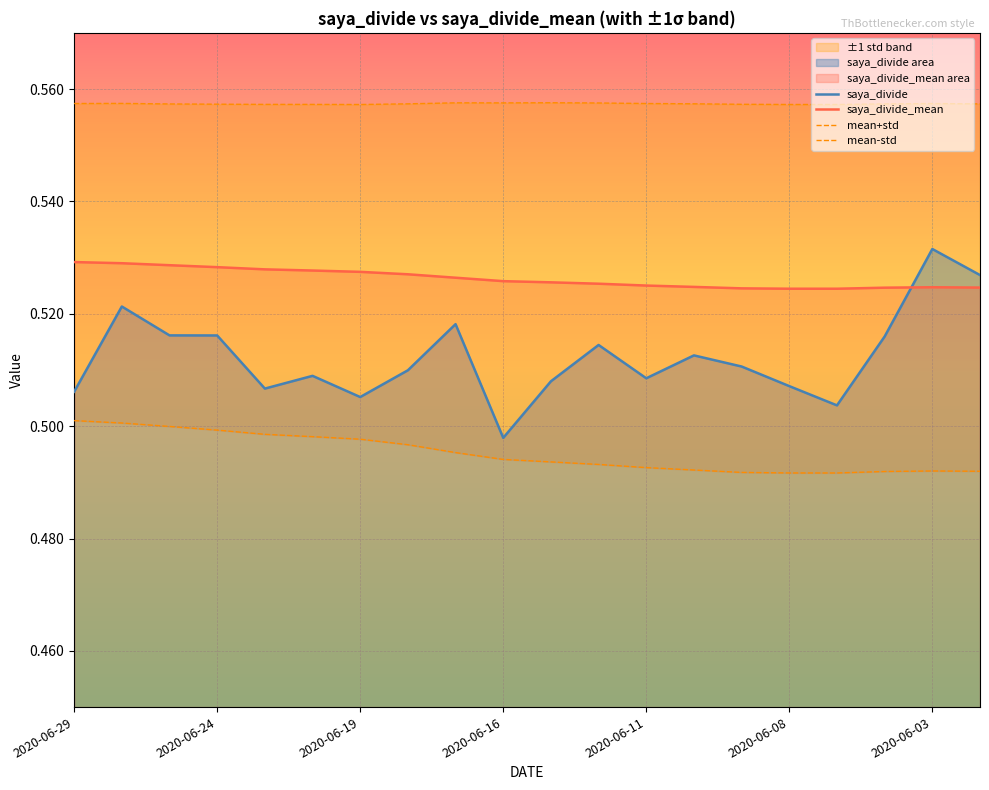

How many saya_divide_mean values are between 0 and 1?

20